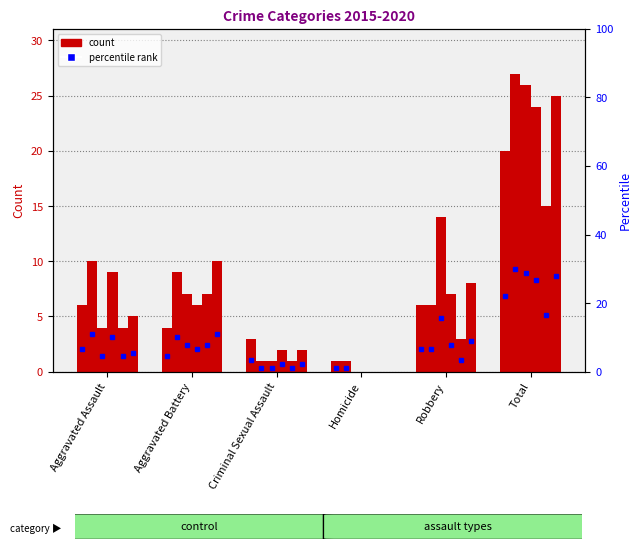

What is the total value across all series at Homicide?

2